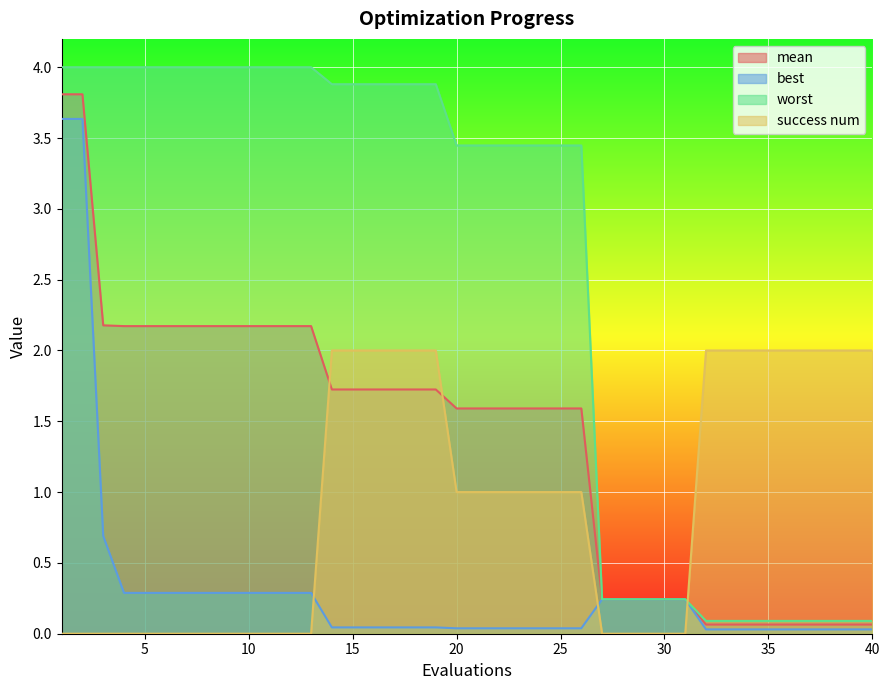

Between 38 and 8, which is larger?

8